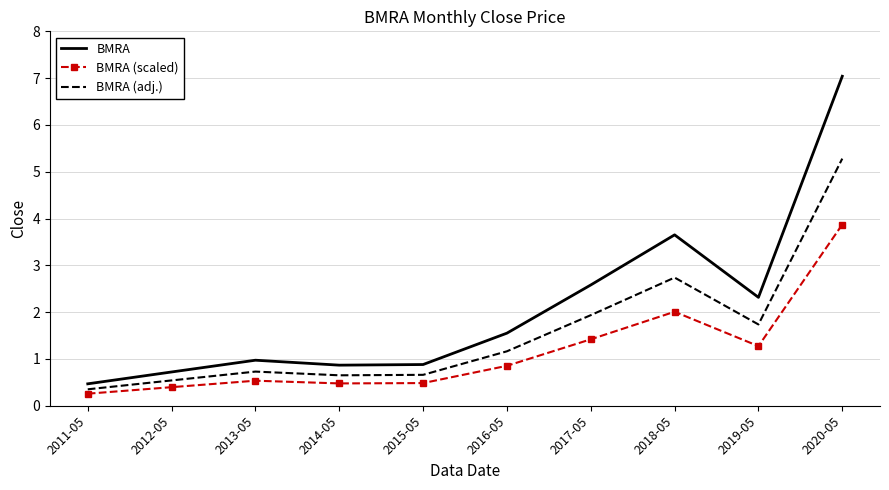

What is the smallest value displayed?

0.3